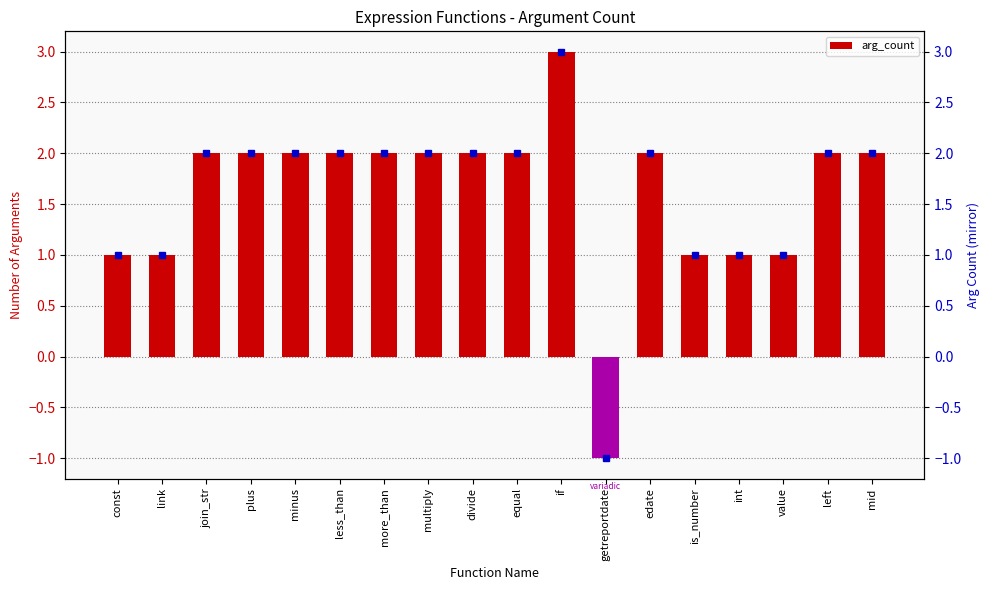

What is the greatest value displayed?

3